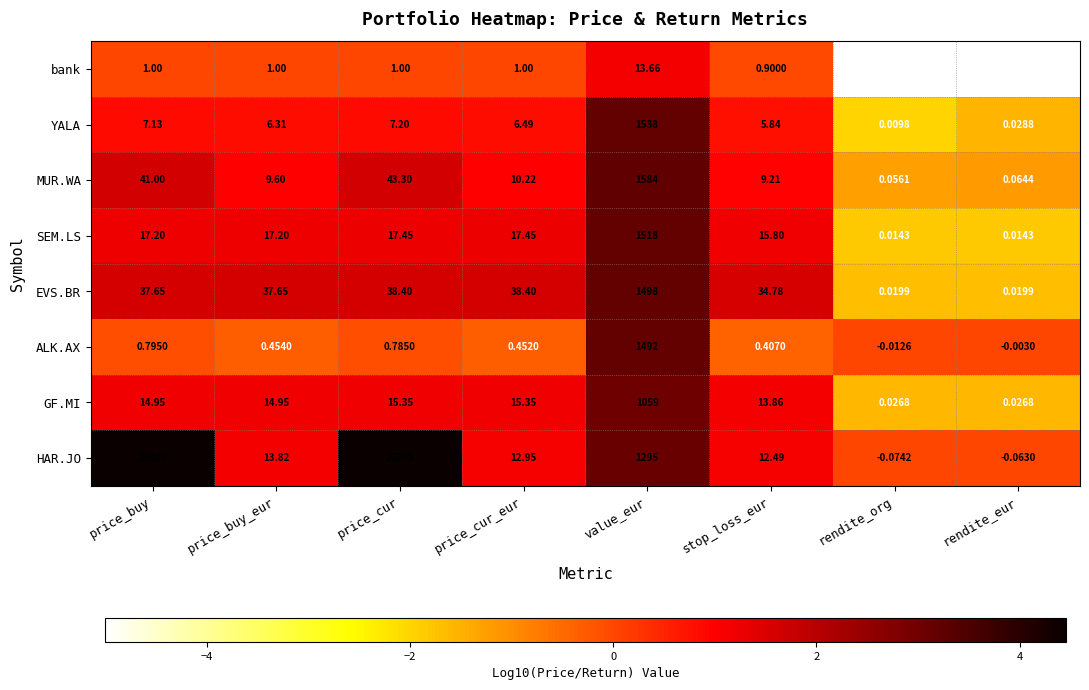

Which series has the largest range (max minus min)?

HAR.JO